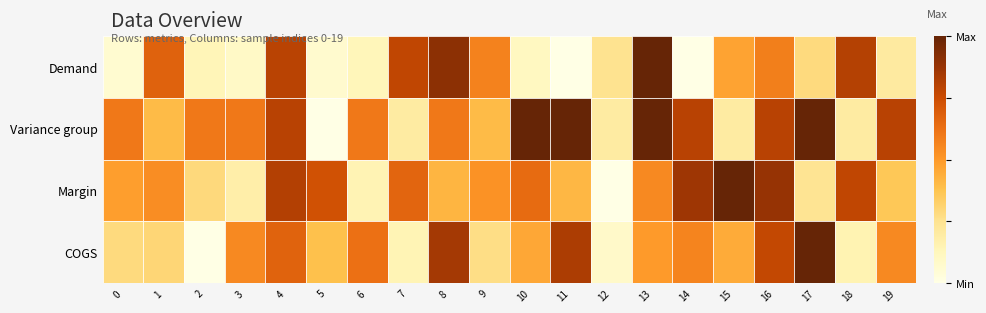

Does the chart have visible grid lines?

No